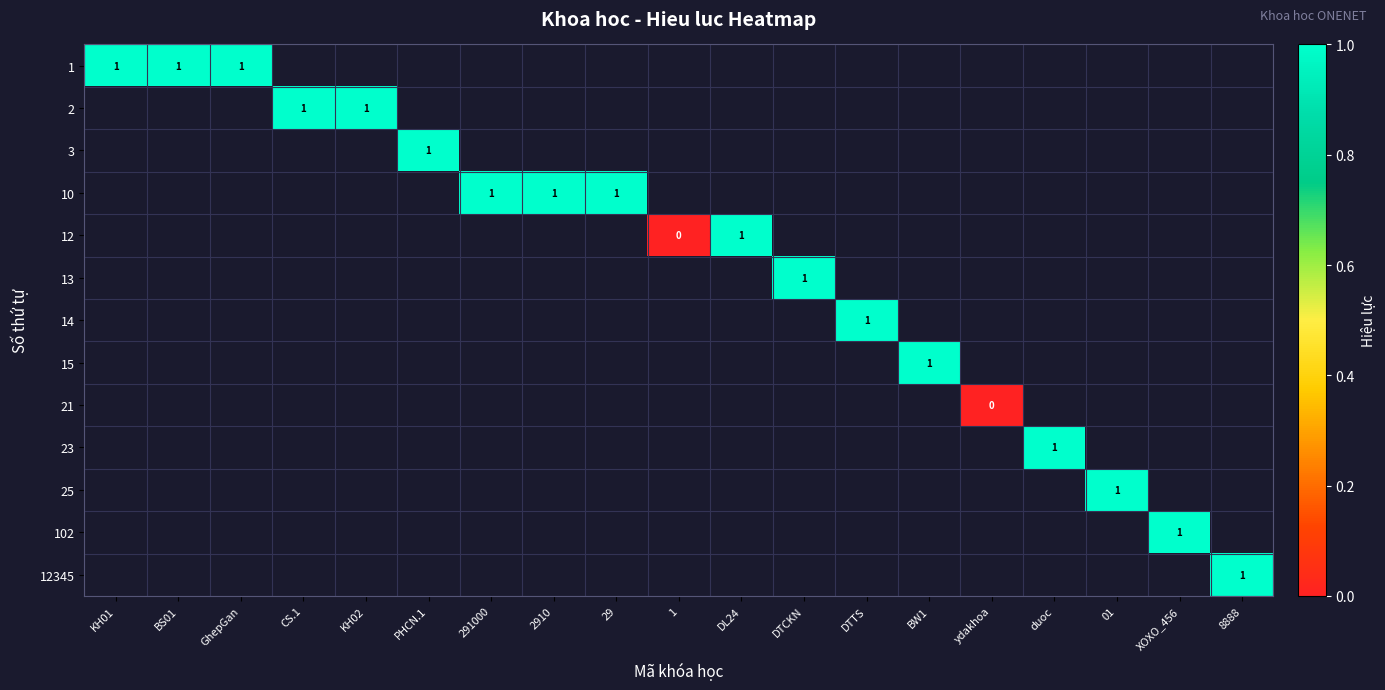

What is the greatest value displayed?

1.0